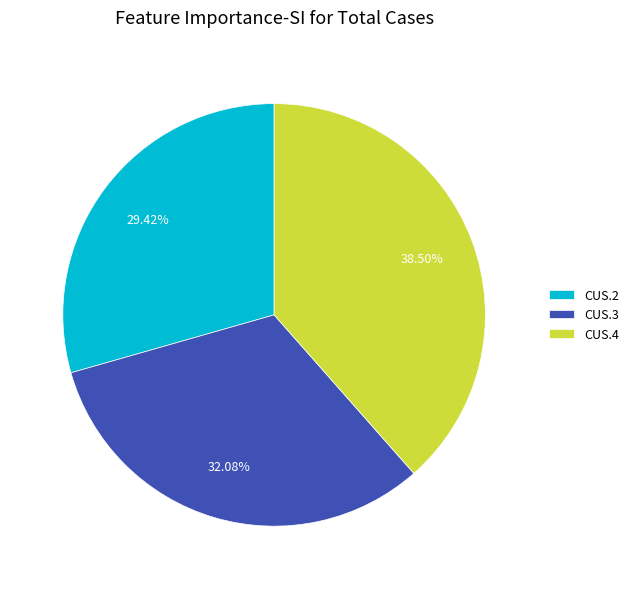

Is there a majority slice in this chart?

No